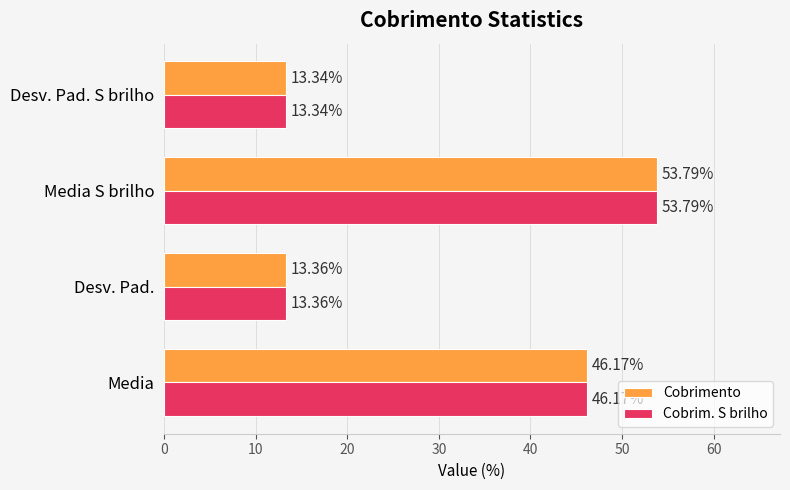

What is the sum of the Cobrimento values at Desv. Pad. S brilho and Media S brilho?

67.1